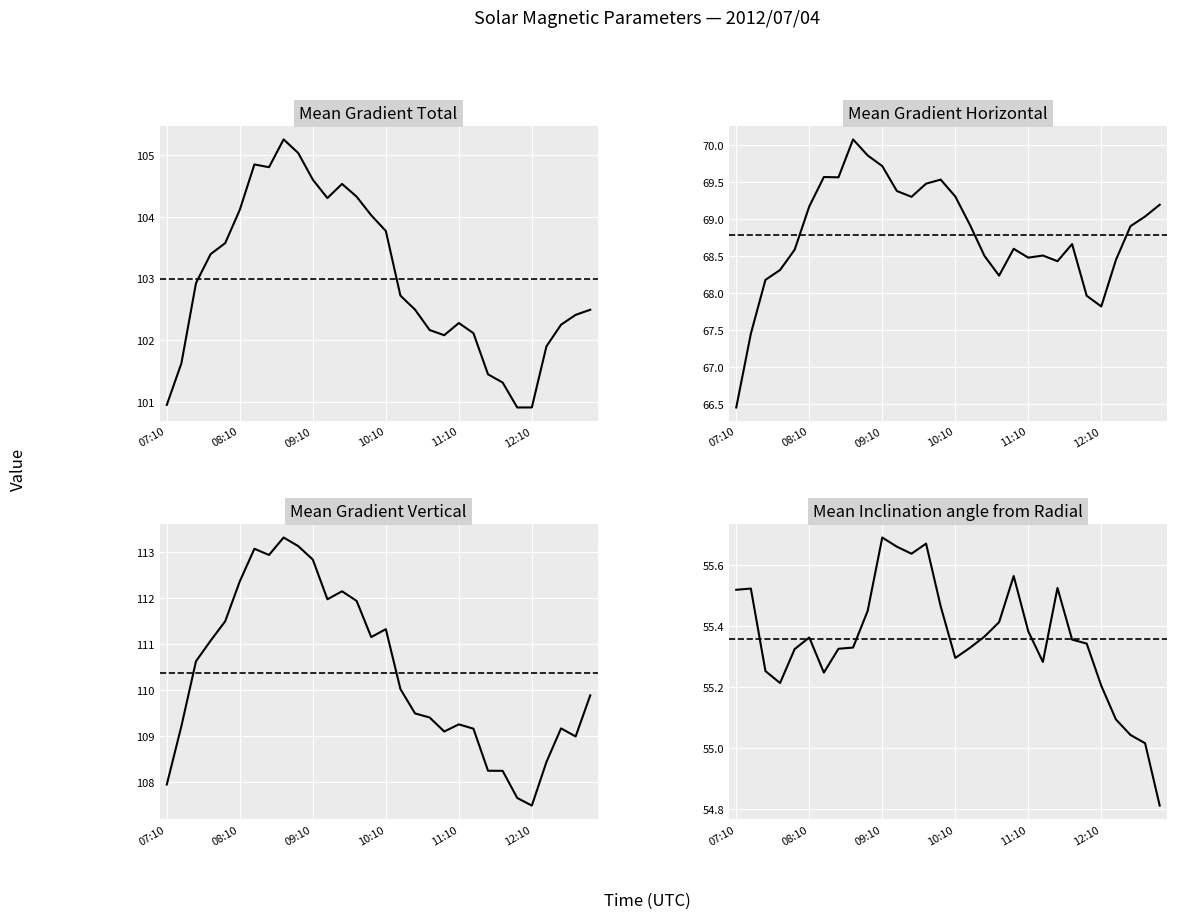

How many data points in Mean Gradient Vertical are above 110?

15